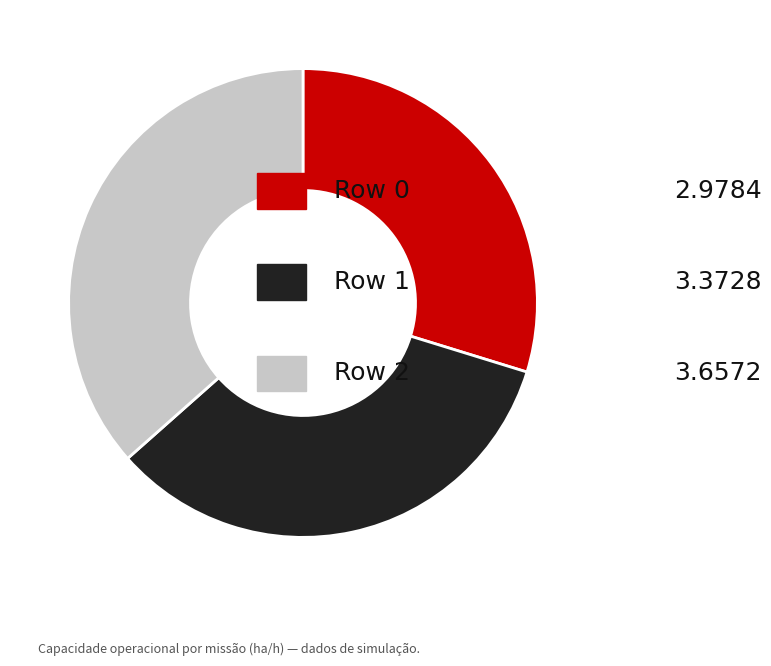

Is there any slice that represents more than half of the pie?

No